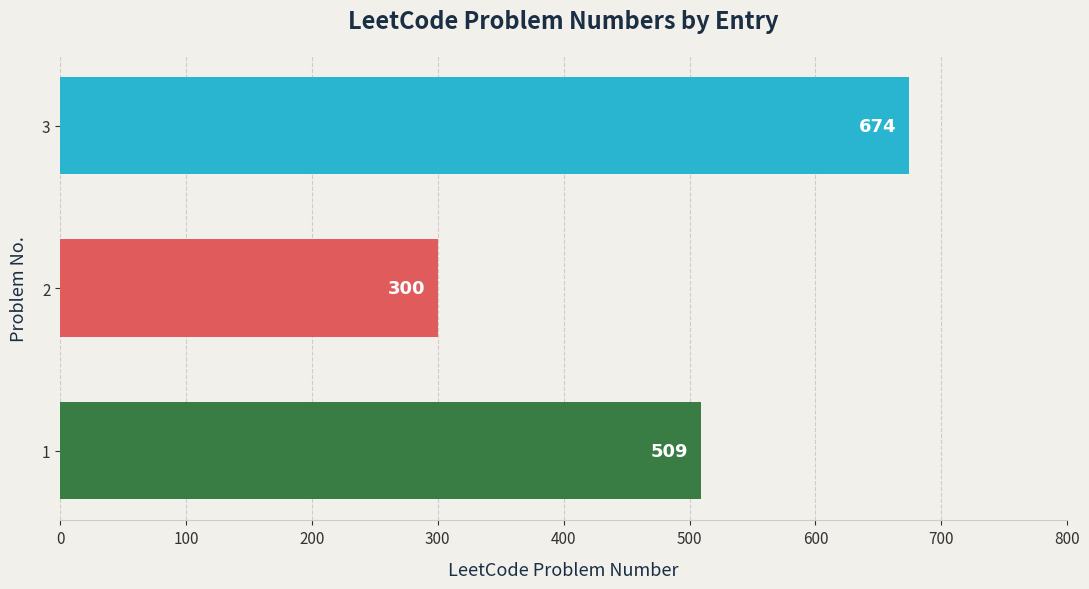

At which category does the chart reach its peak across all series?

3